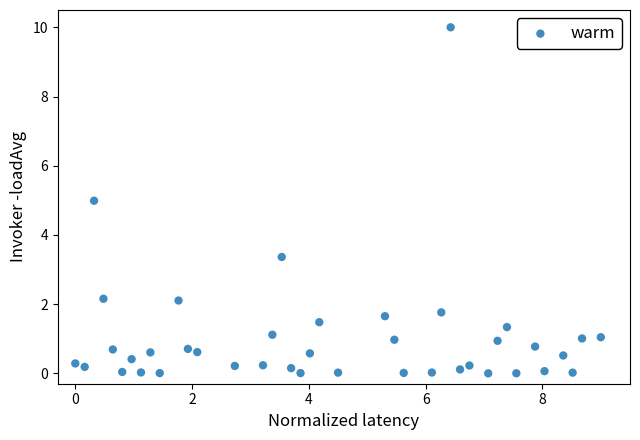

What is the range of Y values (max minus min)?

10.0